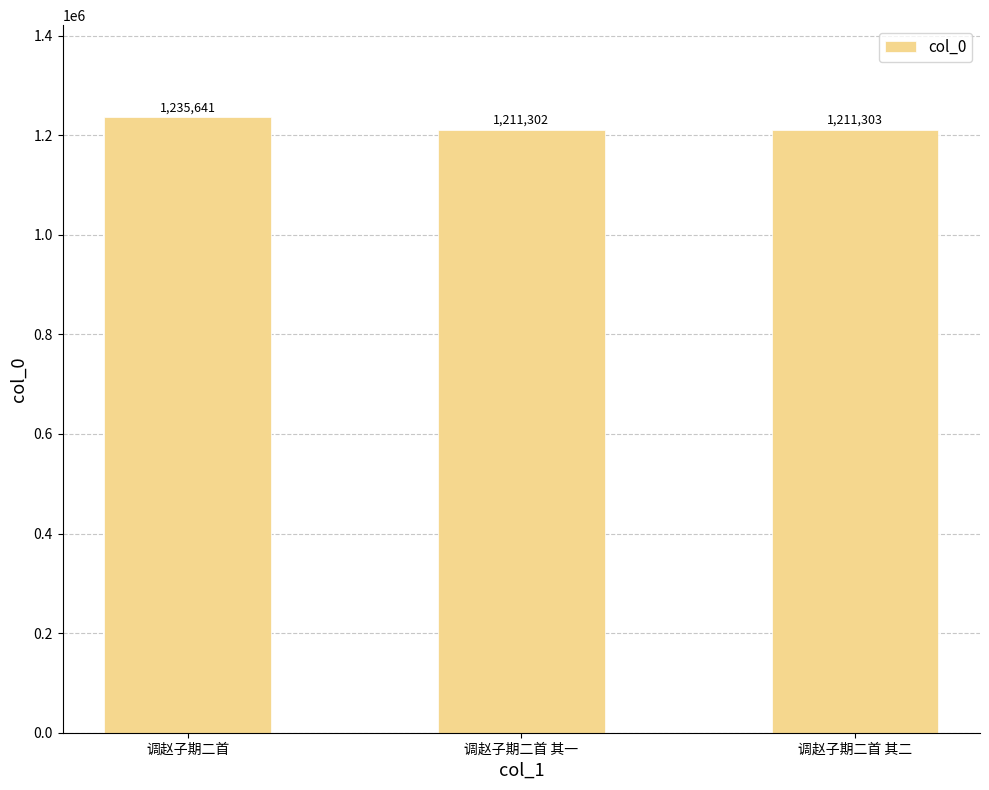

What is the sum of all values?

3658246